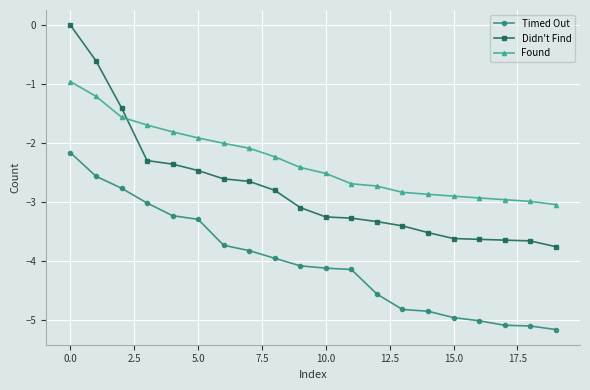

True or false: Didn't Find and Found intersect in this chart.

True